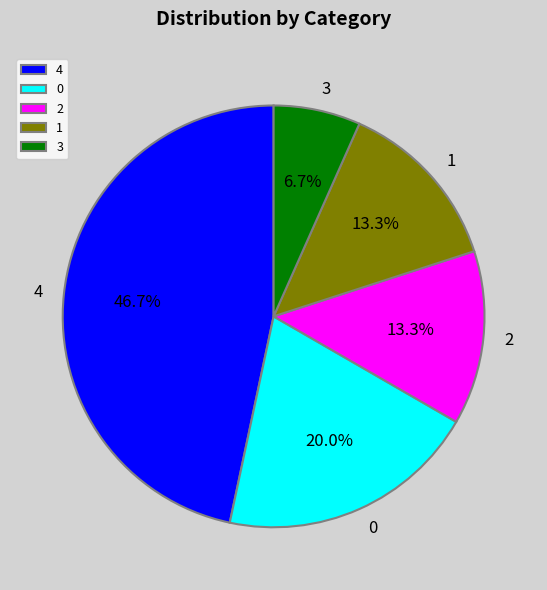

Is there a majority slice in this chart?

No